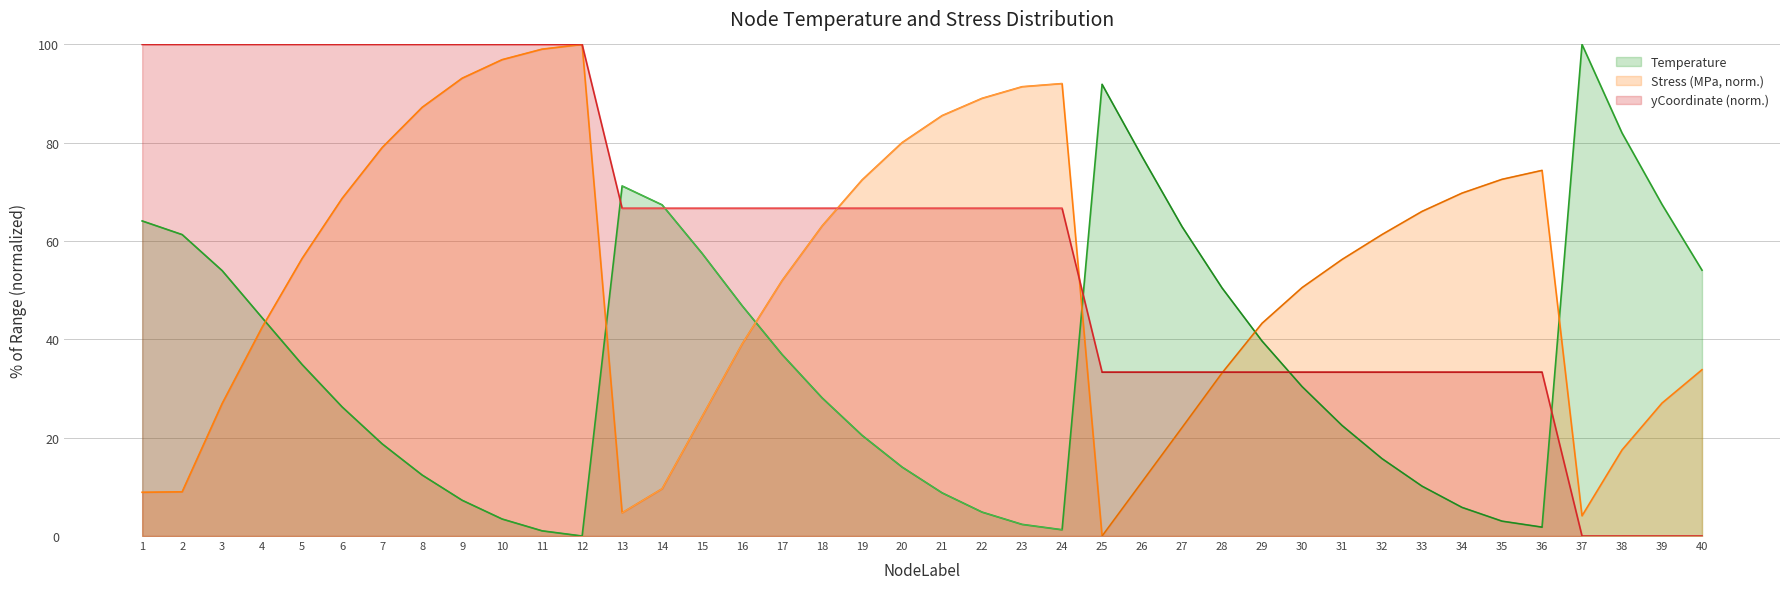

Reading right to left, list all the values displayed in this chart.

Temperature: 40=54.1	39=67.5	38=82.0	37=100.0	36=1.8	35=3.0	34=5.8	33=10.1	32=15.7	31=22.5	30=30.4	29=39.7	28=50.5	27=62.9	26=77.2	25=91.9	24=1.3	23=2.4	22=4.9	21=8.8	20=14.0	19=20.5	18=28.1	17=36.9	16=46.9	15=57.5	14=67.4	13=71.2	12=0.0	11=1.1	10=3.5	9=7.3	8=12.4	7=18.8	6=26.3	5=34.9	4=44.4	3=54.0	2=61.3	1=64.1
Stress_M: 40=33.8	39=27.0	38=17.5	37=4.1	36=74.4	35=72.6	34=69.8	33=66.0	32=61.3	31=56.3	30=50.5	29=43.3	28=33.2	27=22.1	26=11.0	25=0.0	24=92.0	23=91.4	22=89.0	21=85.5	20=80.0	19=72.4	18=63.1	17=52.0	16=39.1	15=24.3	14=9.6	13=4.7	12=100.0	11=99.0	10=96.9	9=93.1	8=87.2	7=79.0	6=68.7	5=56.5	4=42.5	3=27.0	2=9.0	1=8.9
yCoord_mm: 40=0.0	39=0.0	38=0.0	37=0.0	36=33.3	35=33.3	34=33.3	33=33.3	32=33.3	31=33.3	30=33.3	29=33.3	28=33.3	27=33.3	26=33.3	25=33.3	24=66.7	23=66.7	22=66.7	21=66.7	20=66.7	19=66.7	18=66.7	17=66.7	16=66.7	15=66.7	14=66.7	13=66.7	12=100.0	11=100.0	10=100.0	9=100.0	8=100.0	7=100.0	6=100.0	5=100.0	4=100.0	3=100.0	2=100.0	1=100.0